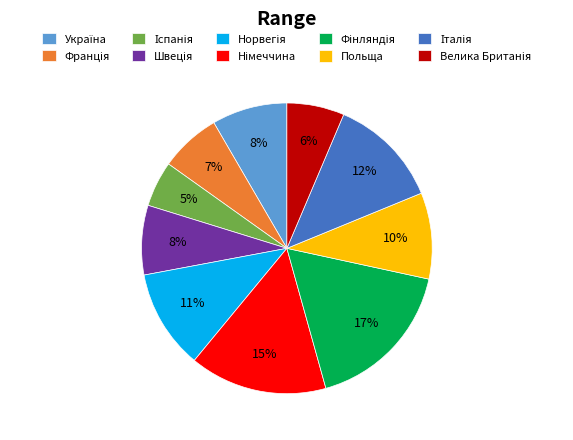

Does any single category account for the majority?

No